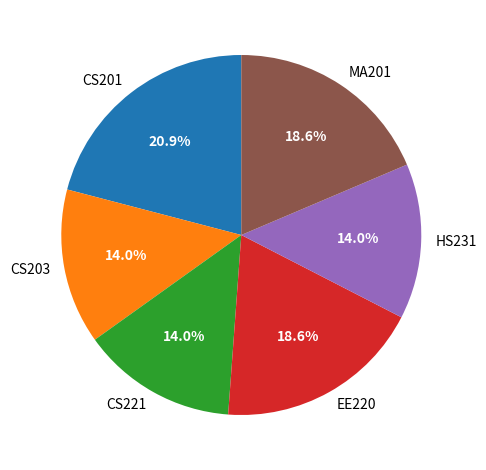

Is it true that MA201 is 25% of the pie?

False